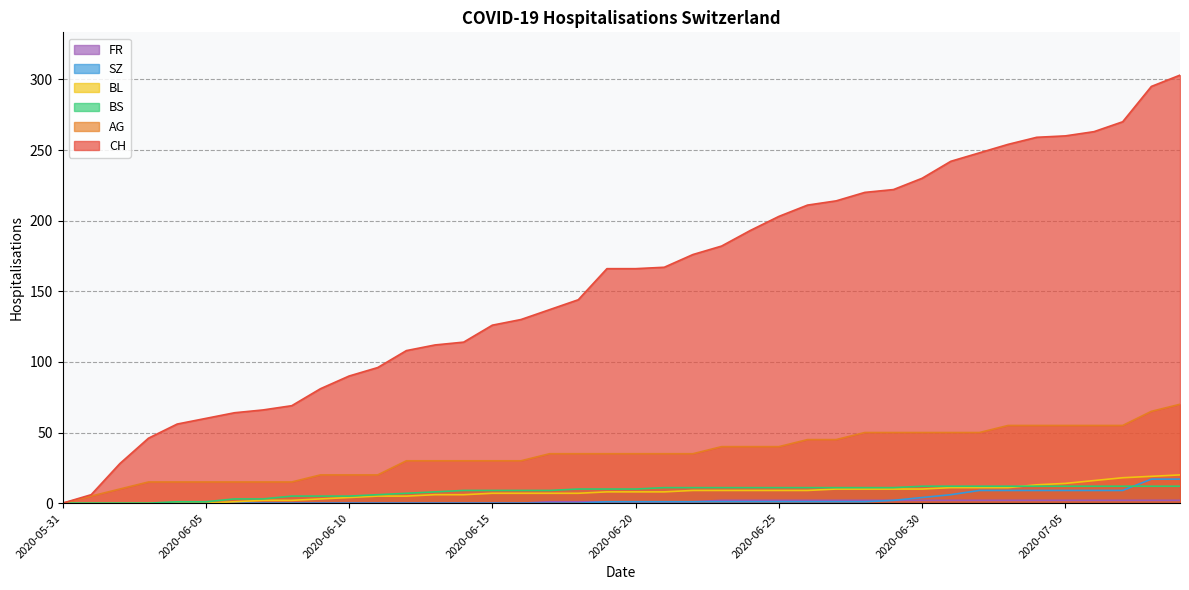

What is the difference between the second highest and second lowest values in the SZ series?

17